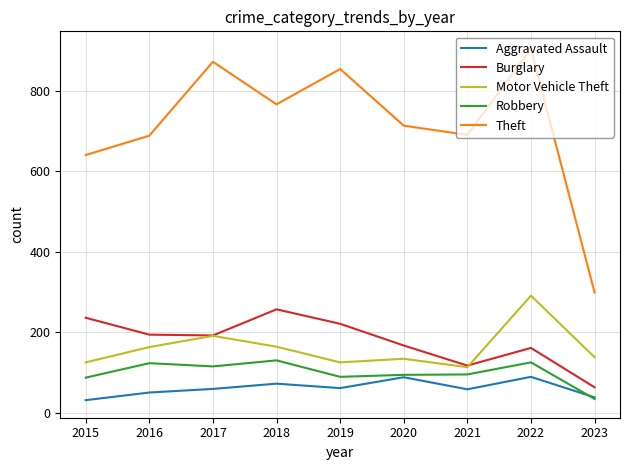

Where is the first local minimum for Robbery?

2017